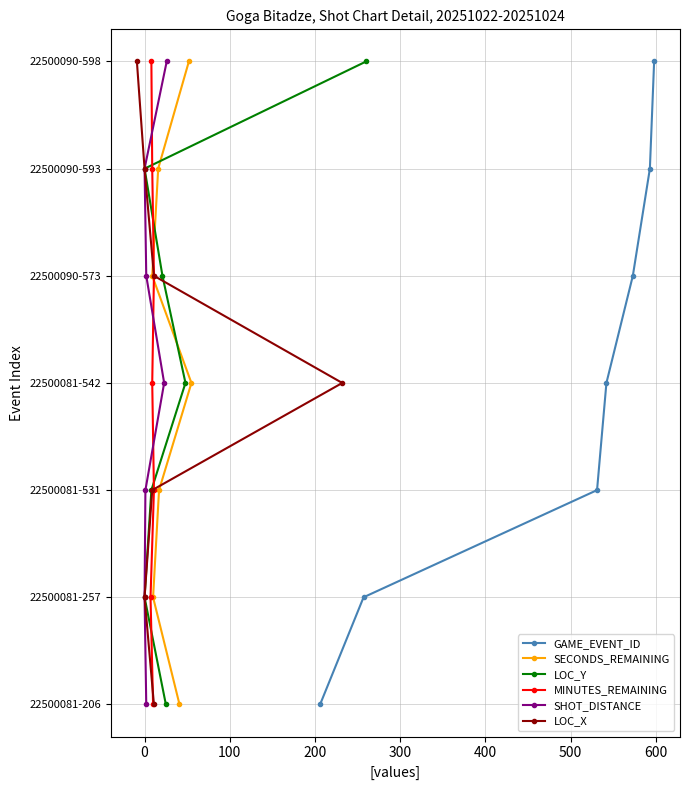

What position from the right is 100?

5